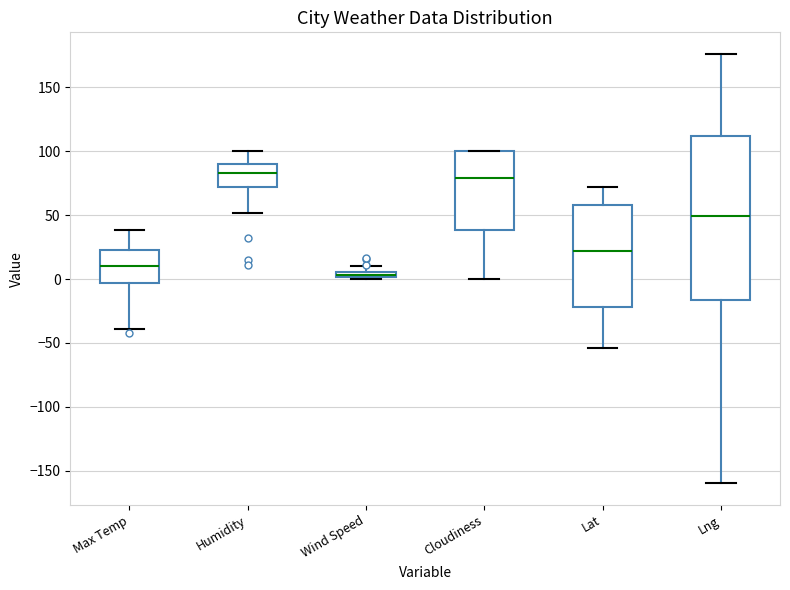

Where is the upper edge of the box for Wind Speed on the y-axis? The values are not printed on the chart, so give them approximately, as read against the axis.

5